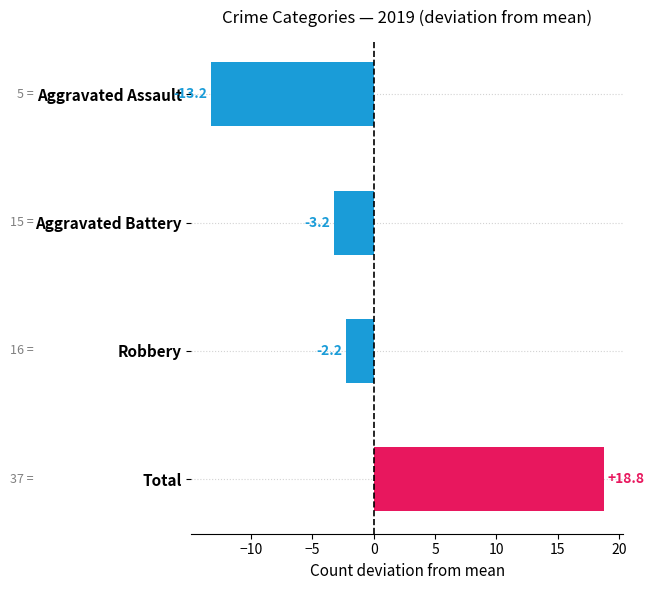

What is the label of the 1st bar from the top?

Aggravated Assault